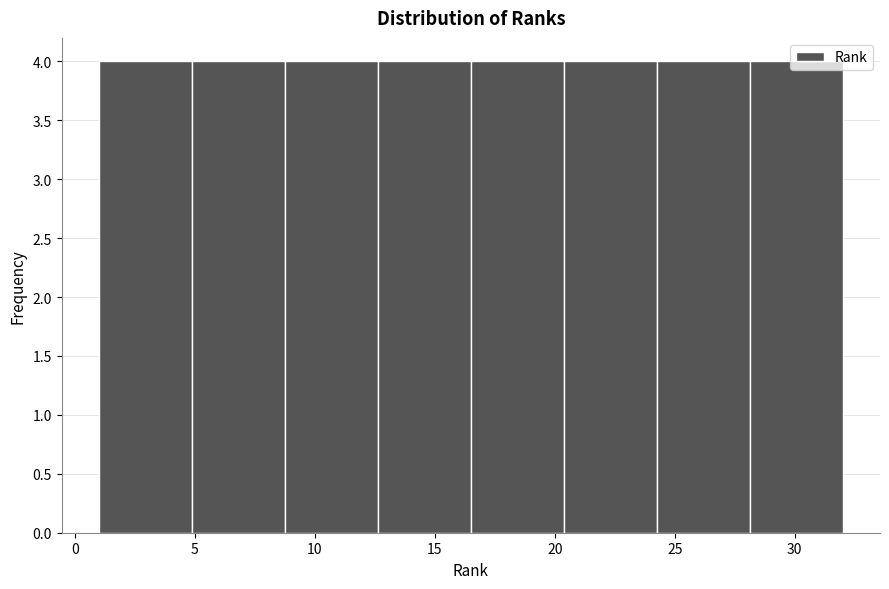

How tall is the bar that spans 1.0 to 5.0 on the x-axis? Neither the bar edges nor the heights are printed on the chart, so give them approximately, as read against the axes.

4